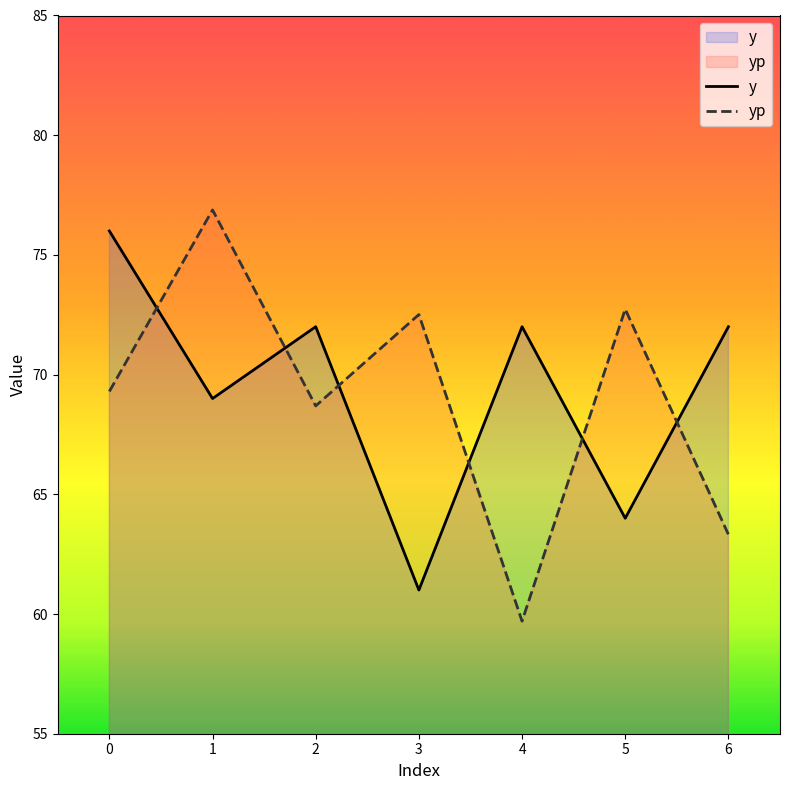

What is the lowest value of the yp series?

59.7